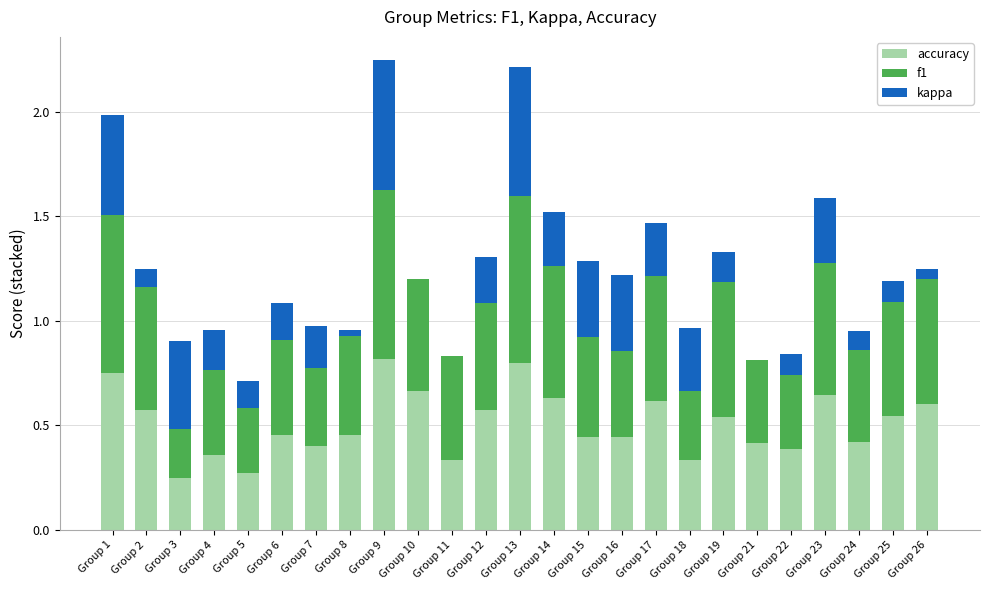

The value of accuracy at Group 18 is 0.3. True or false?

True